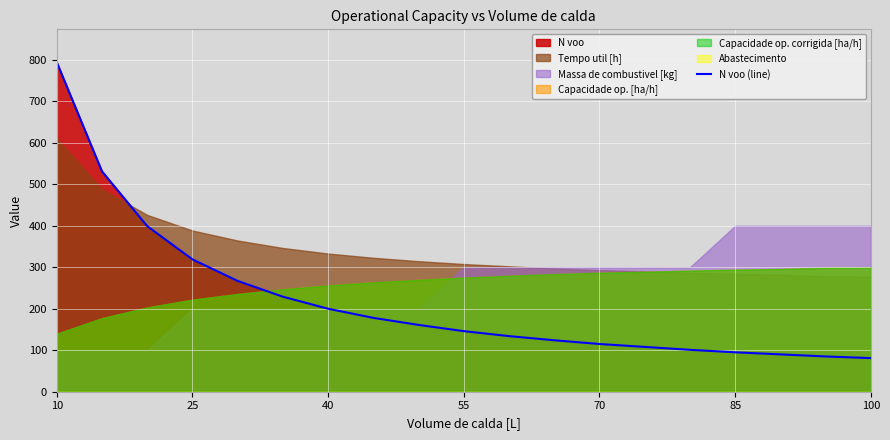

The chart shows a value of 1390 at 10. True or false?

False